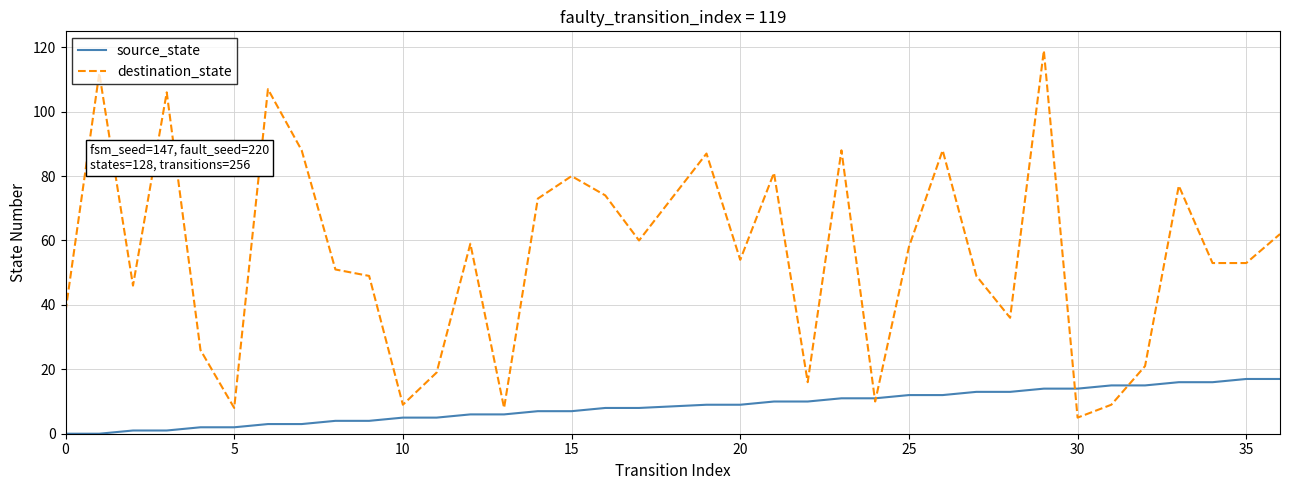

Rank the series by their average value, from lowest to highest.

source_state, destination_state